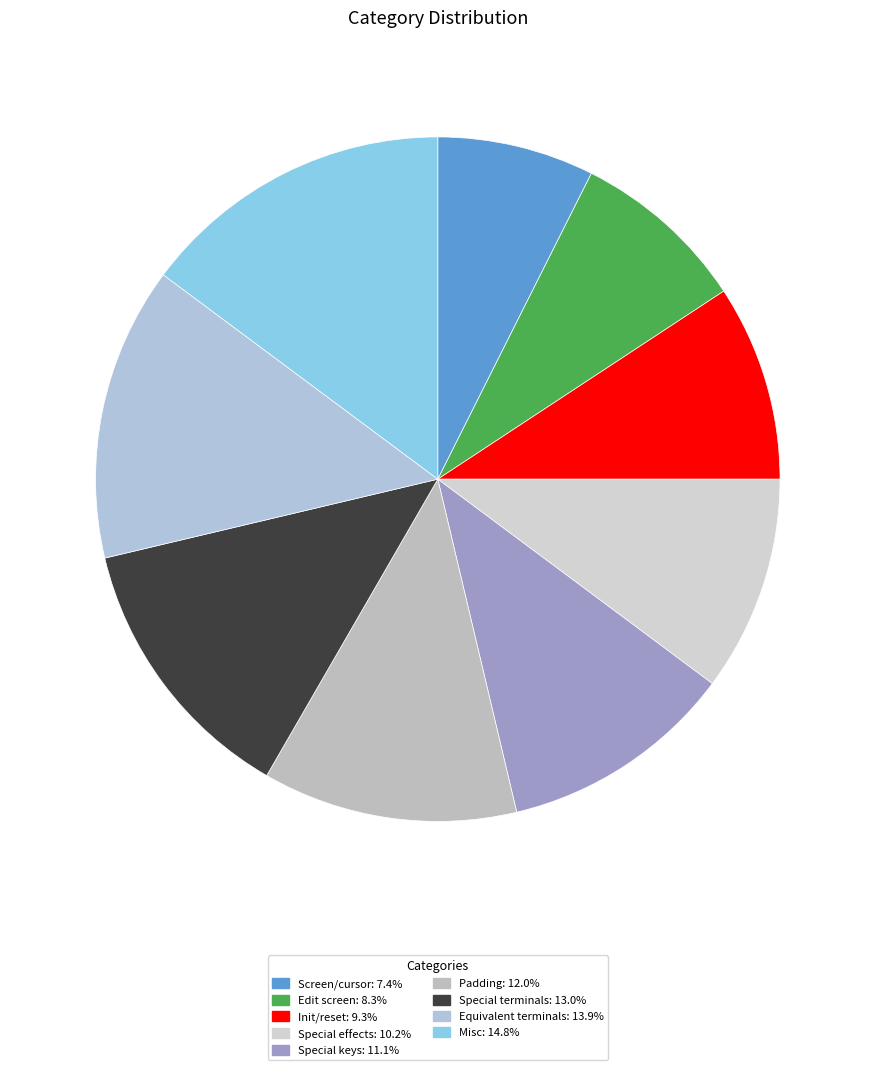

How many segments does this pie chart have?

9